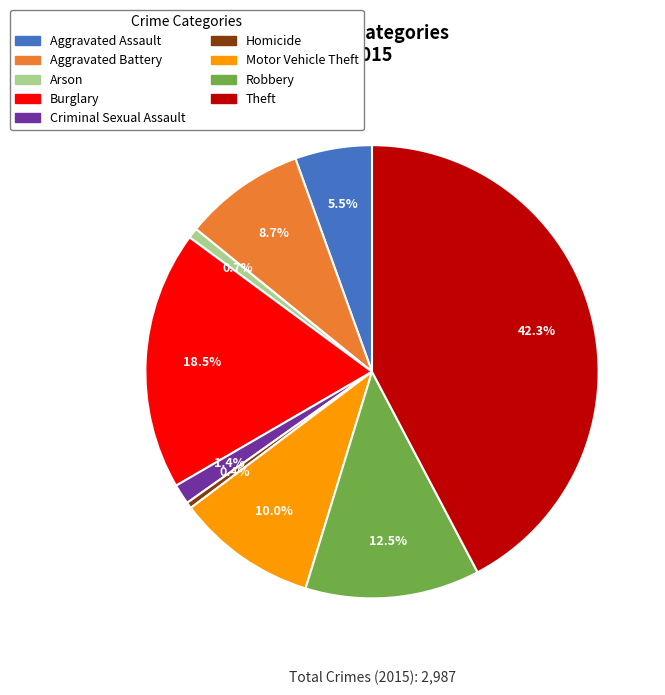

Do Theft and Aggravated Battery together represent more than half of the pie?

Yes